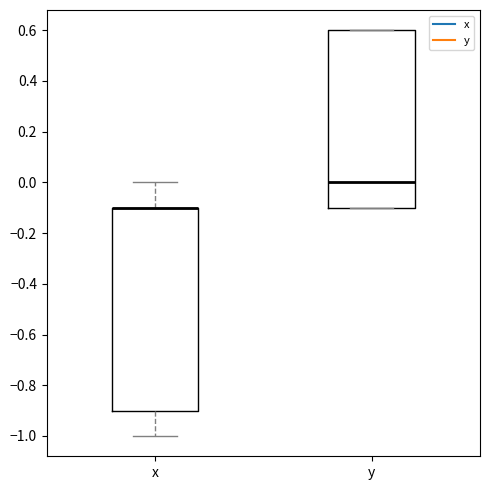

Which box is the tallest, from its lower edge to its upper edge?

x